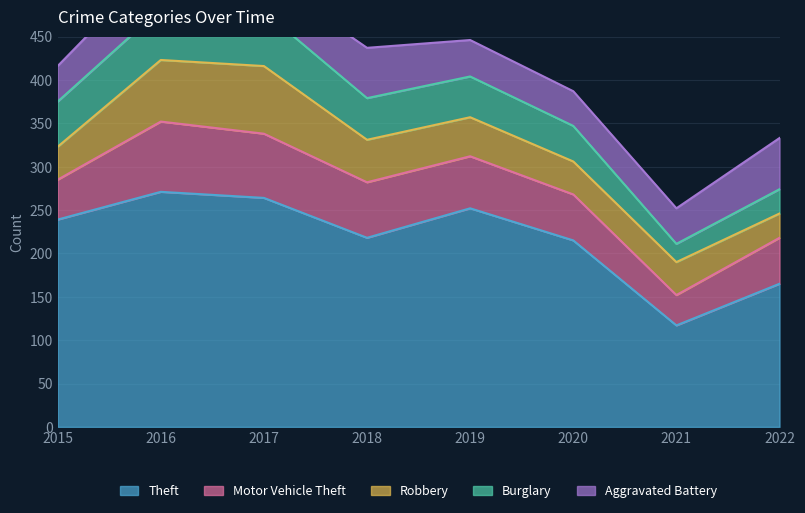

What are all the series names shown in the legend?

Theft, Burglary, Motor Vehicle Theft, Robbery, Aggravated Battery